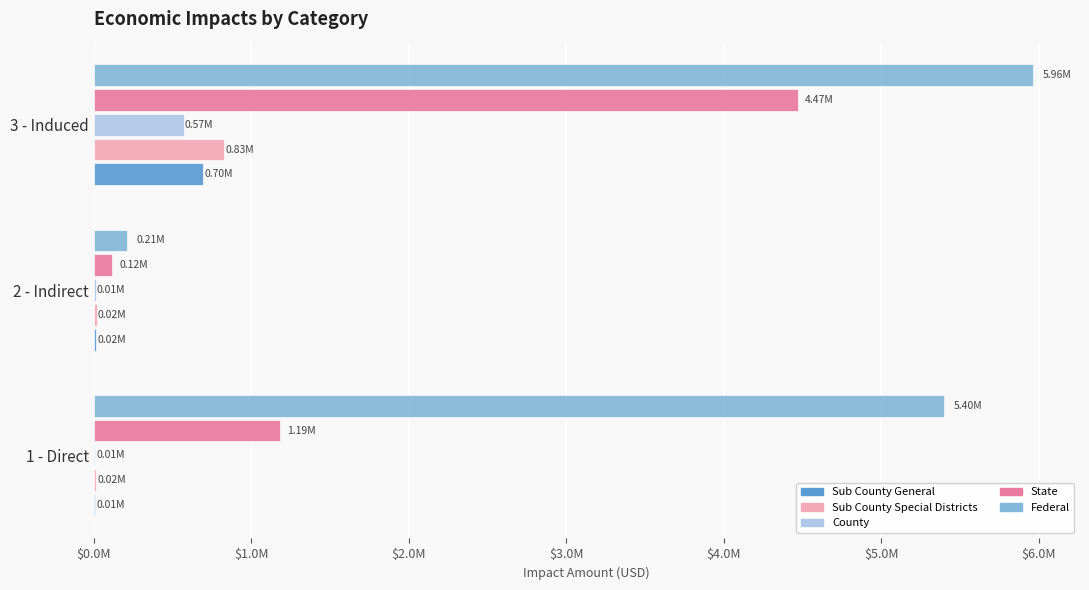

Which series has the widest spread of values?

Federal